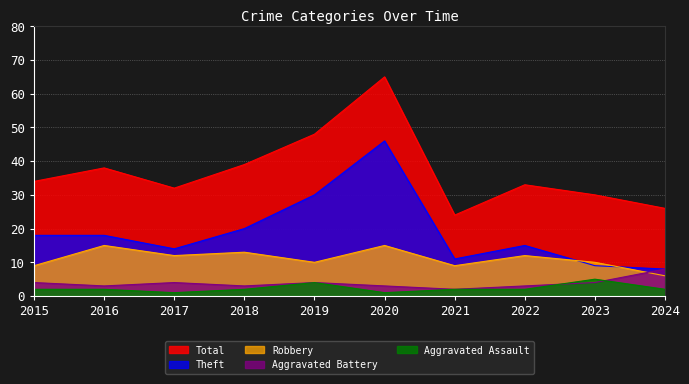

In Aggravated Assault, how many points are lower than both neighbors (excluding endpoints)?

2